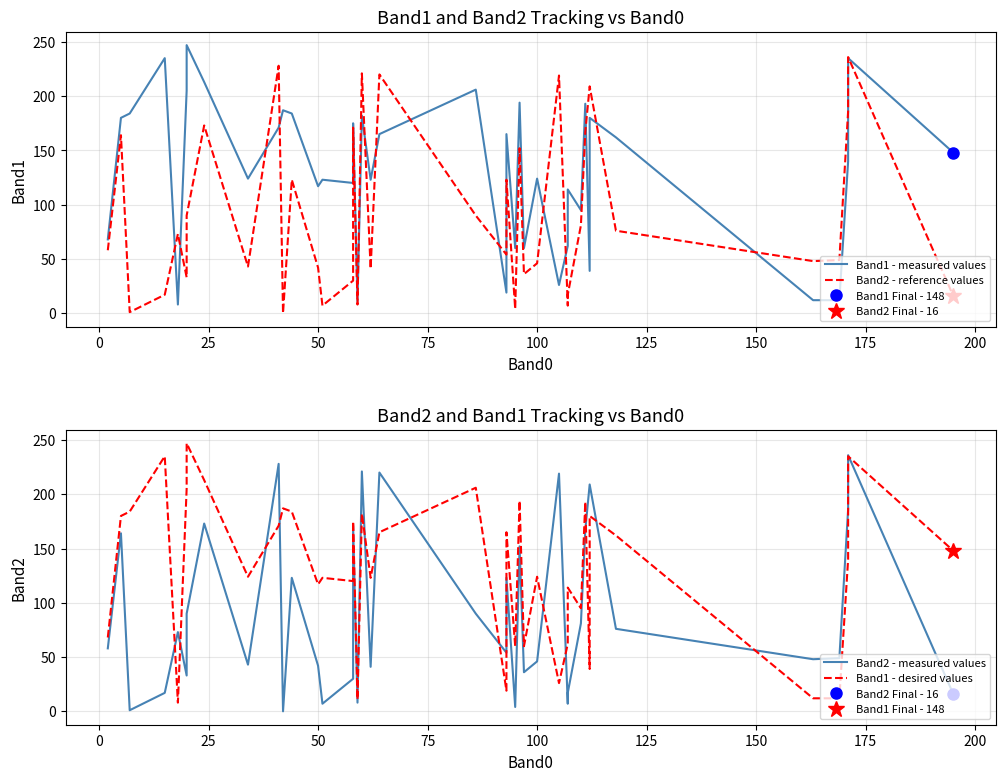

How many times do Band2 - reference values and Band1 - desired values cross each other?

16